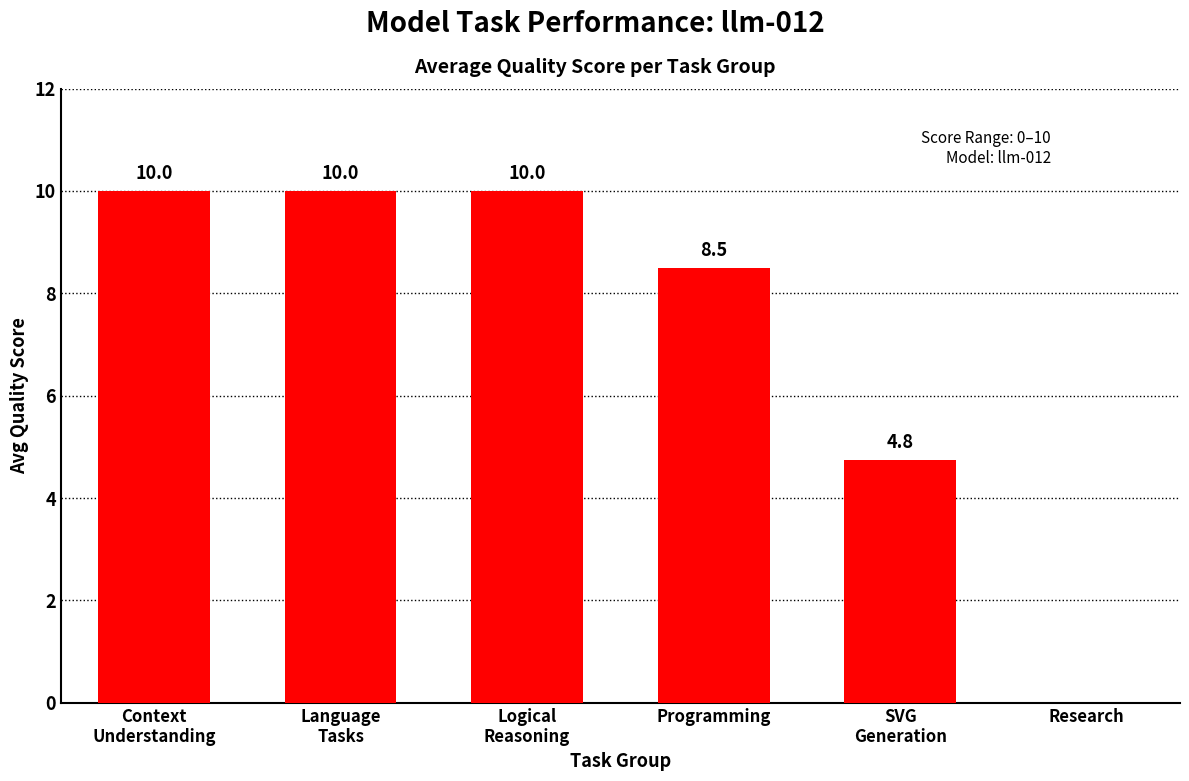

The chart shows a value of 4.8 at SVG
Generation. True or false?

True